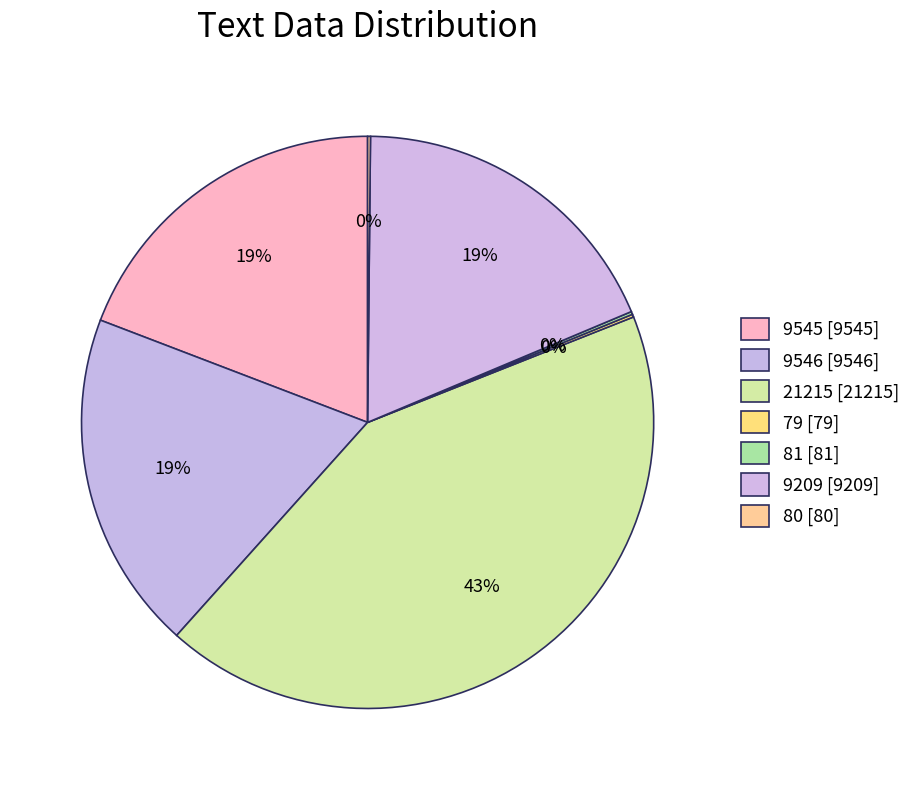

What is the total percentage of 80 and 21215?

42.8%